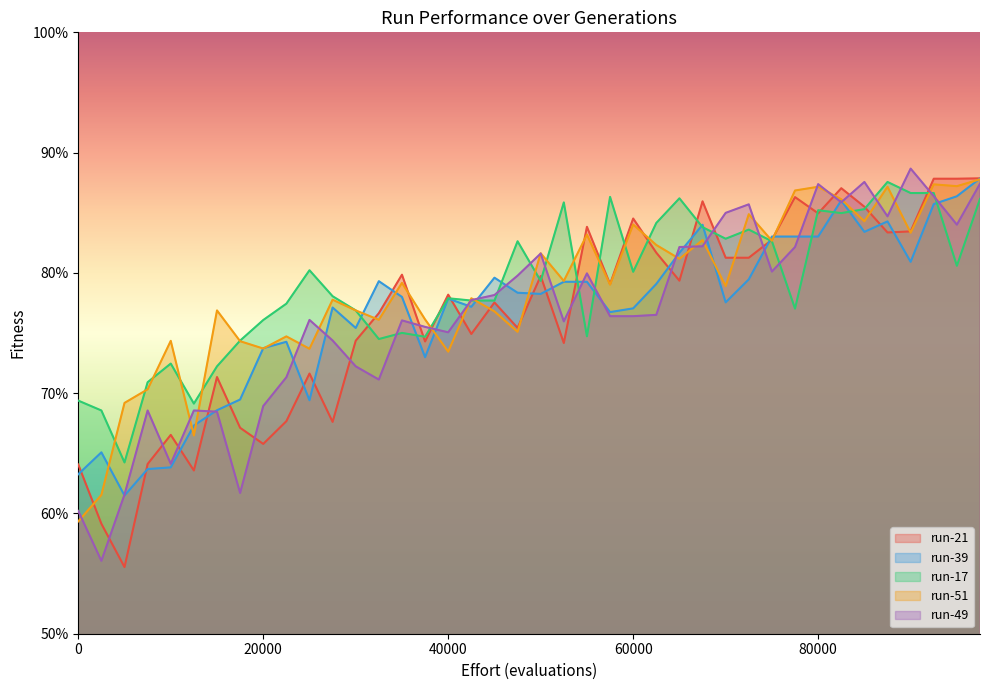

Does the chart have visible grid lines?

No